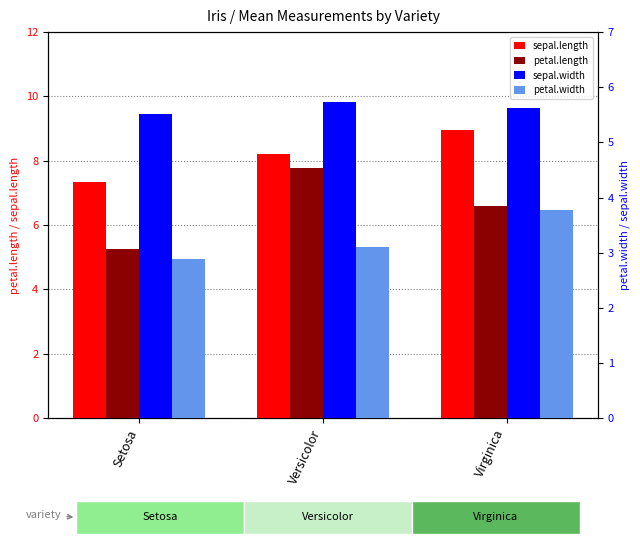

How many bars are there in each group?

4